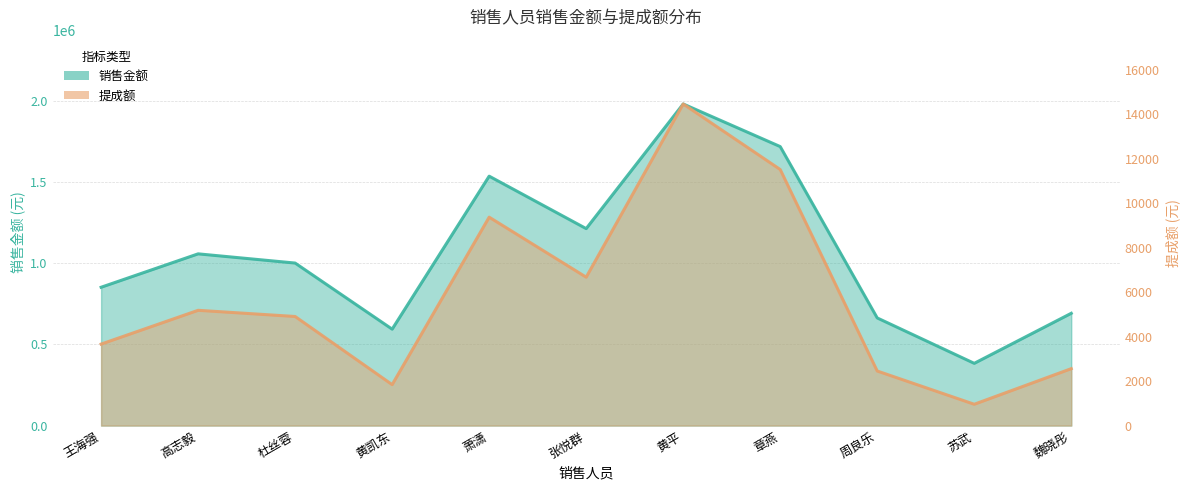

Reading left to right, list all the values displayed in this chart.

销售金额: 851980.0	1057760.0	1000980.0	593860.0	1536200.0	1213160.0	1980820.0	1718440.0	662960.0	383320.0	691620.0
提成额: 3663.5	5183.0	4904.8	1841.0	9370.8	6672.4	14460.0	11513.5	2453.0	958.3	2559.0